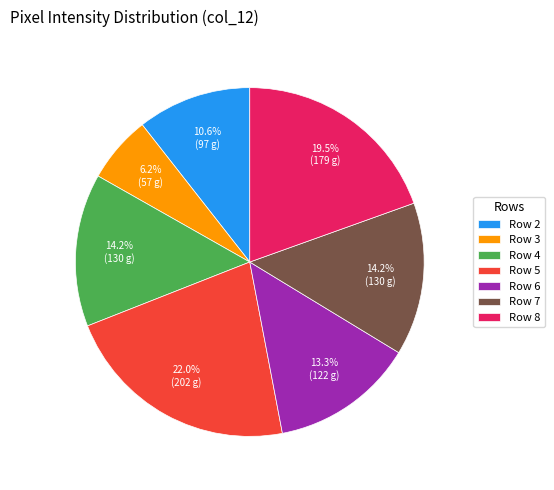

The Row 8 slice represents 32% of the pie. True or false?

False